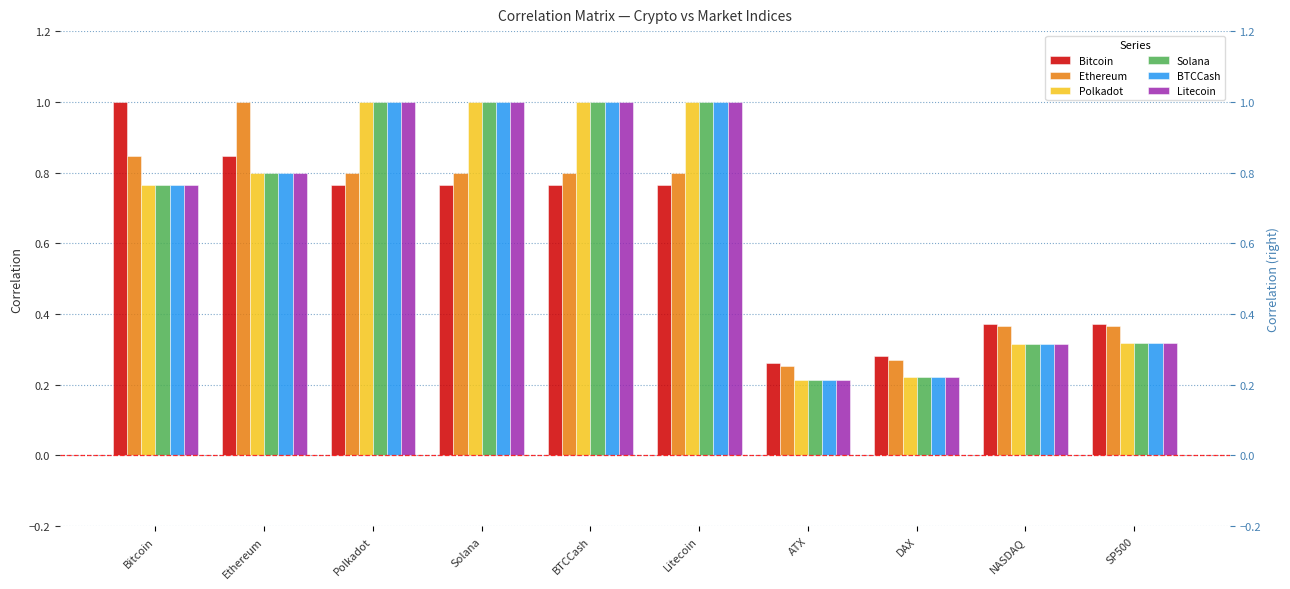

Reading right to left, transcribe all the data shown in this chart.

Bitcoin: 0.4	0.4	0.3	0.3	0.8	0.8	0.8	0.8	0.8	1.0
Ethereum: 0.4	0.4	0.3	0.3	0.8	0.8	0.8	0.8	1.0	0.8
Polkadot: 0.3	0.3	0.2	0.2	1.0	1.0	1.0	1.0	0.8	0.8
Solana: 0.3	0.3	0.2	0.2	1.0	1.0	1.0	1.0	0.8	0.8
BTCCash: 0.3	0.3	0.2	0.2	1.0	1.0	1.0	1.0	0.8	0.8
Litecoin: 0.3	0.3	0.2	0.2	1.0	1.0	1.0	1.0	0.8	0.8